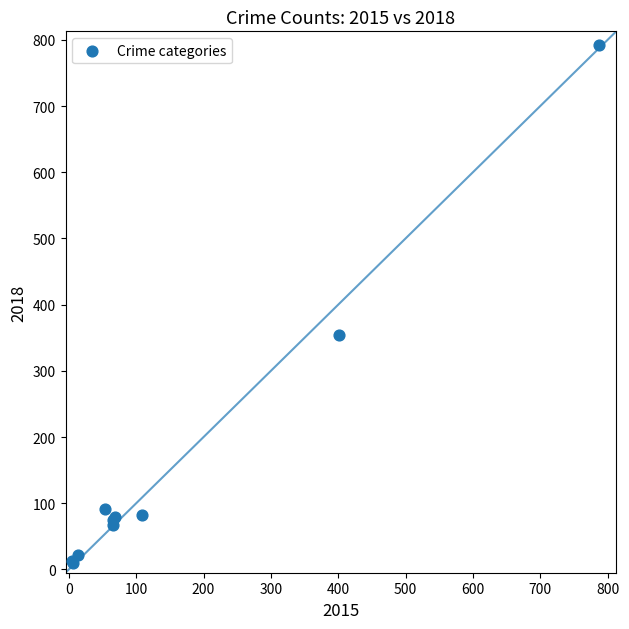

What Y value in the scatter plot is closest to 401?

354